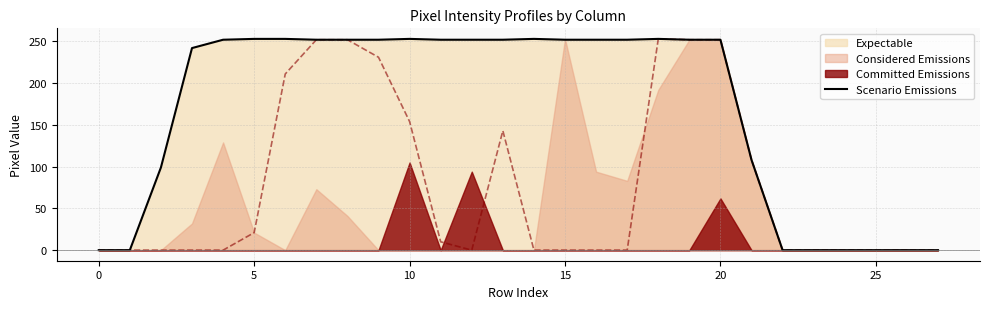

How many interior local peaks (higher than both neighbors) does the data have?

3